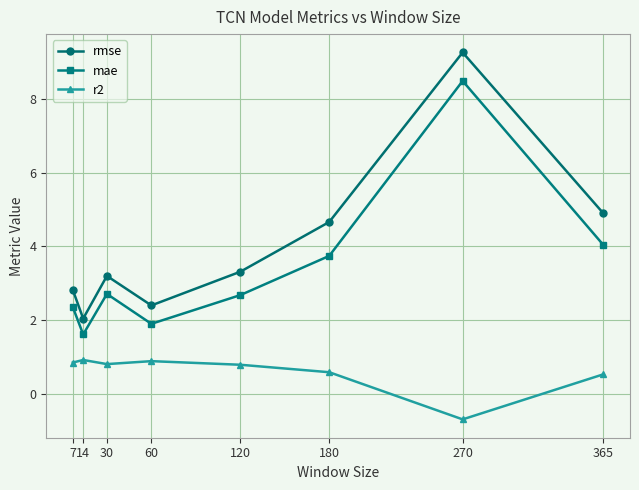

Which series has the largest range (max minus min)?

rmse